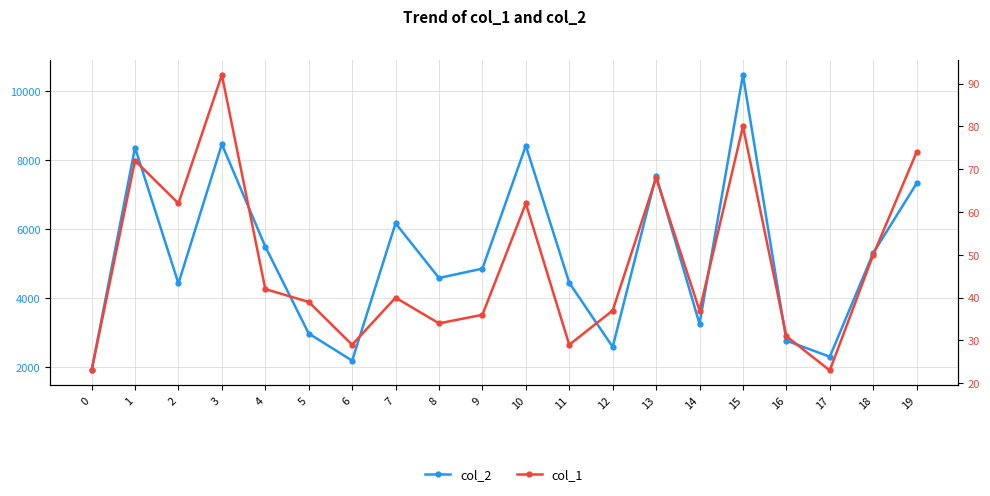

Which category has the highest value across all series?

15